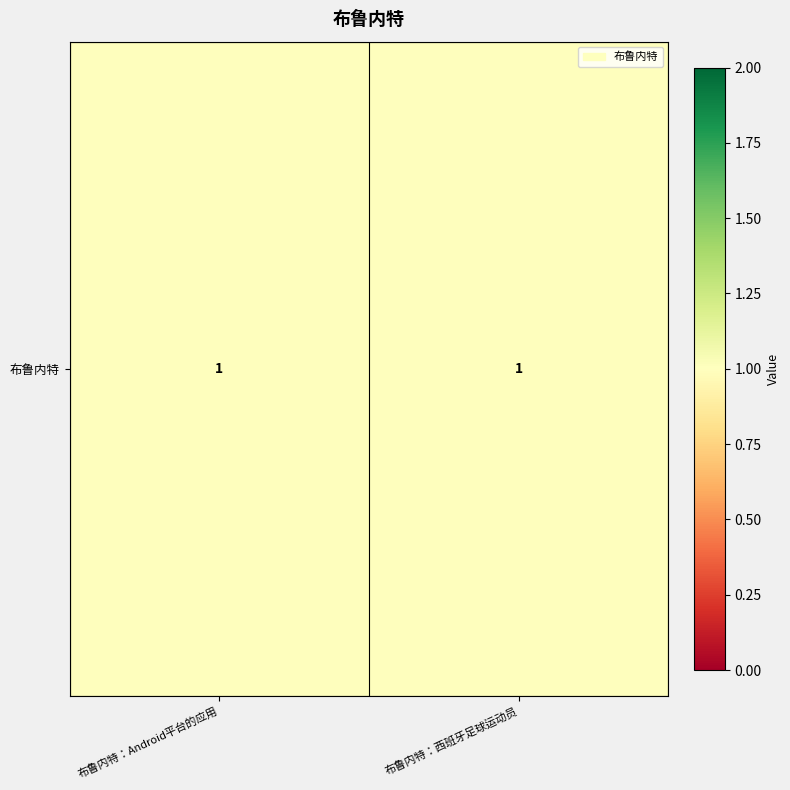

Which category has the highest value across all series?

布鲁内特：西班牙足球运动员